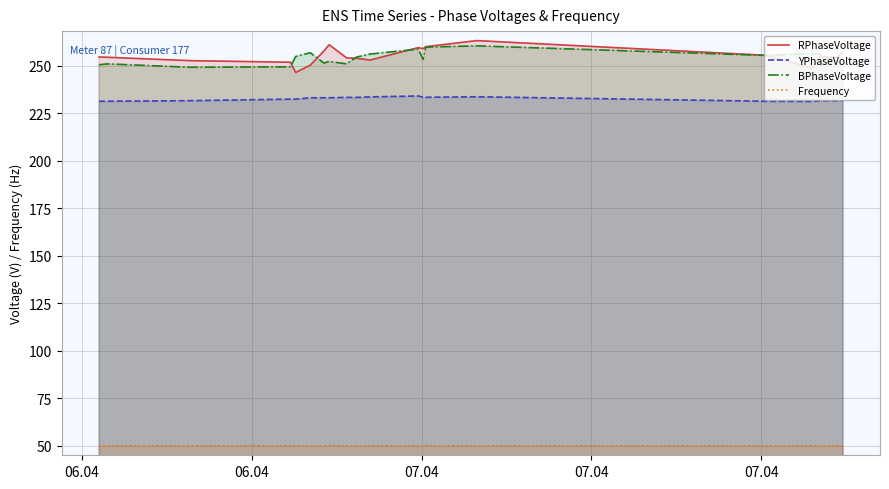

What is the minimum value shown in the chart?

49.9